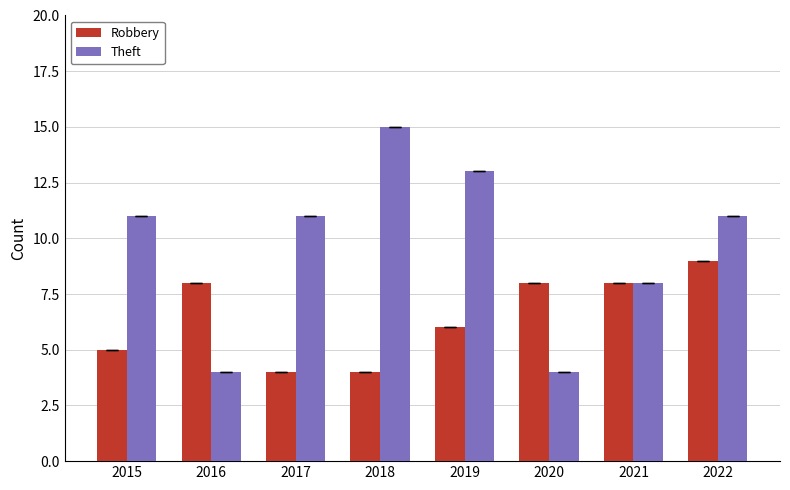

What is the sum of all Robbery values?

52